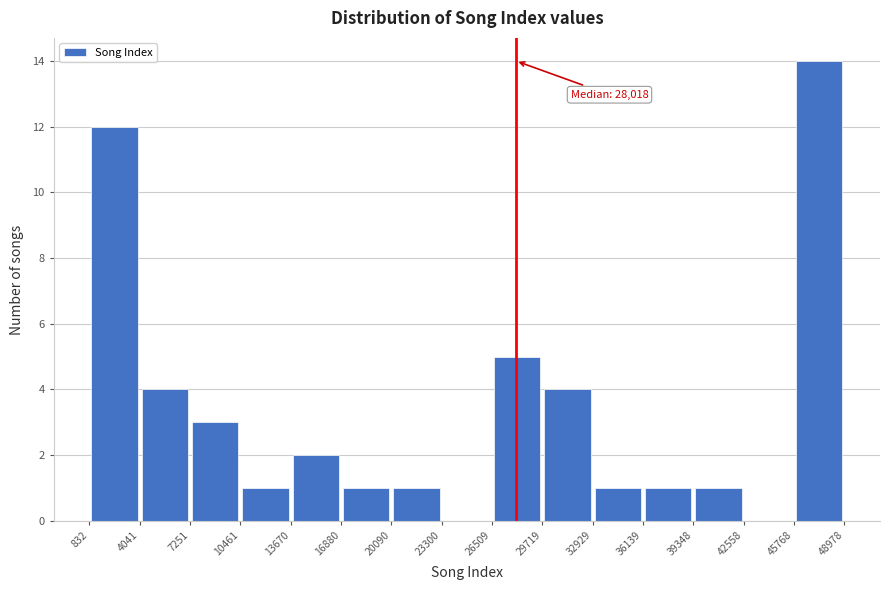

Which range on the x-axis has the tallest bar?

45768 to 48978